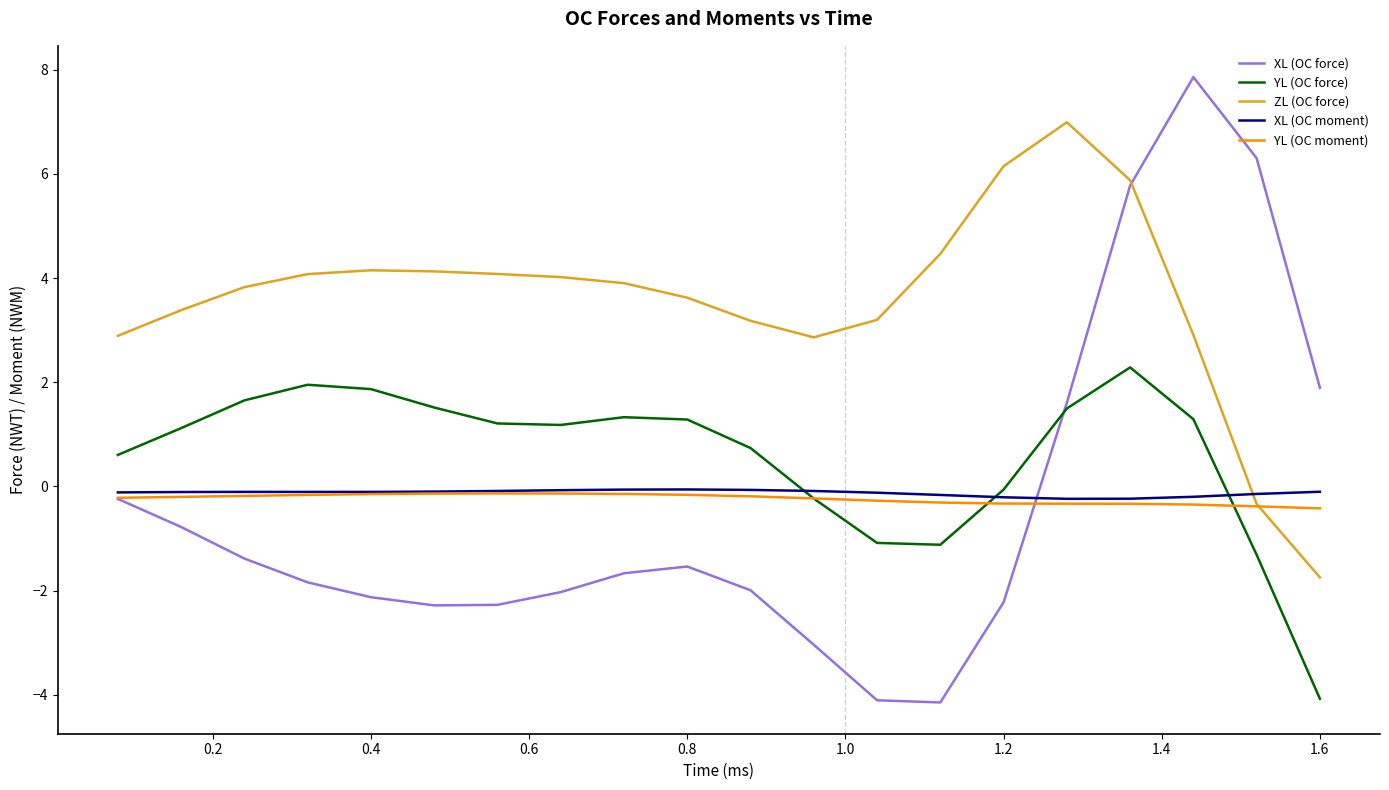

Which series has the largest total across all categories?

ZL (OC force)